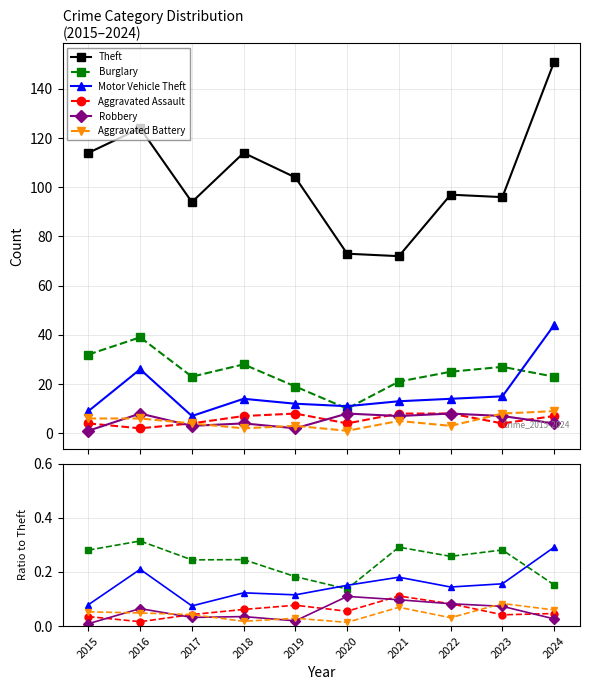

True or false: Burglary and Theft cross at least once.

False